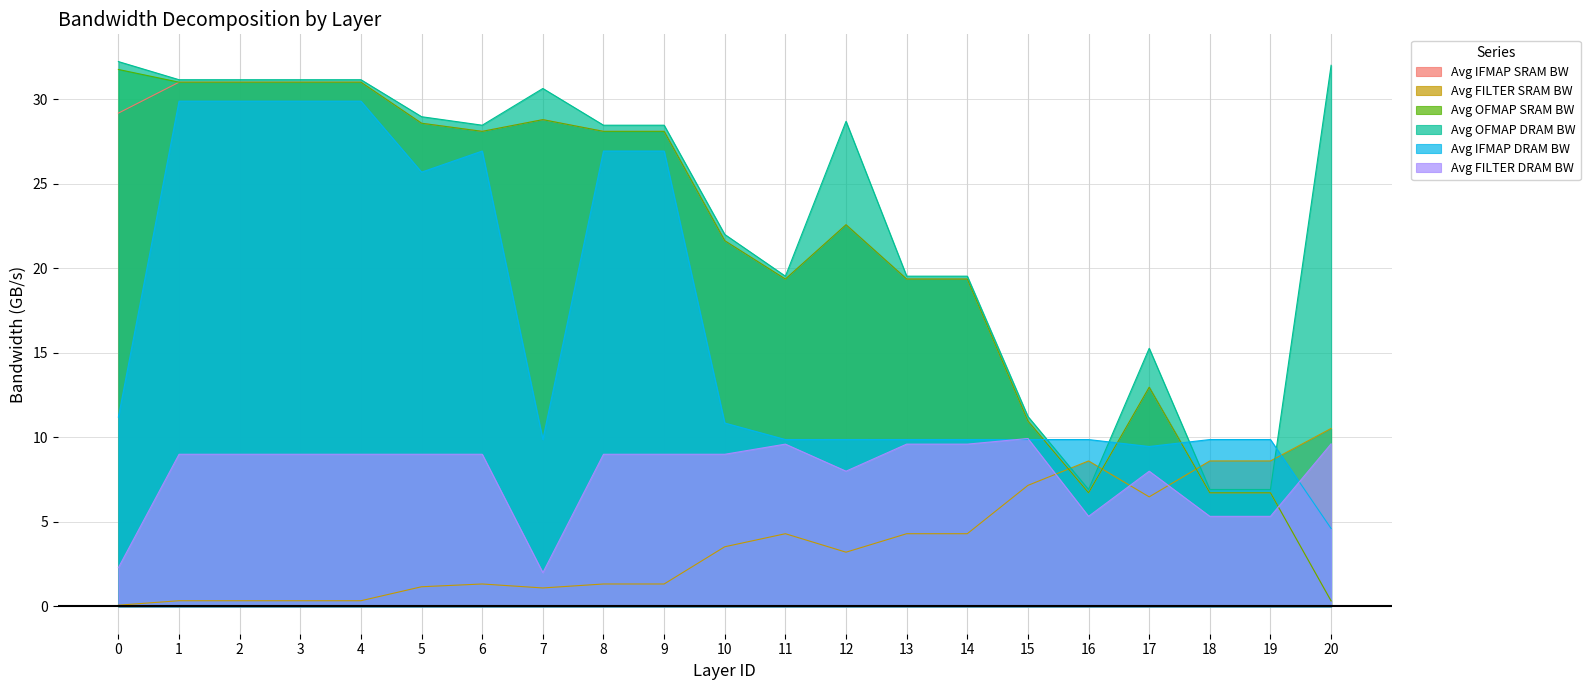

How many intersections are there between Avg OFMAP SRAM BW and Avg FILTER DRAM BW?

1